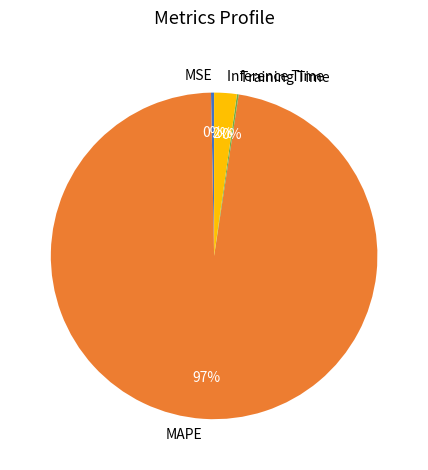

What is the majority slice?

MAPE